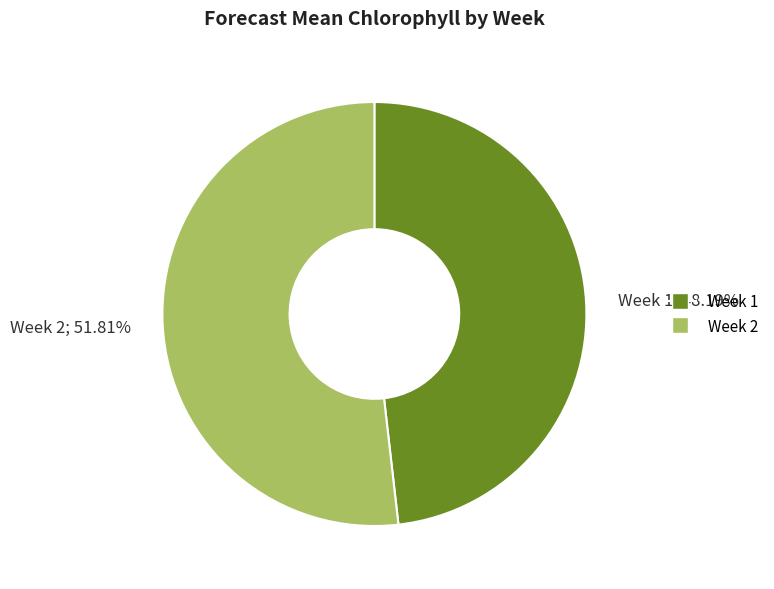

To the nearest percent, what is the combined percentage of Week 2 and Week 1?

100%